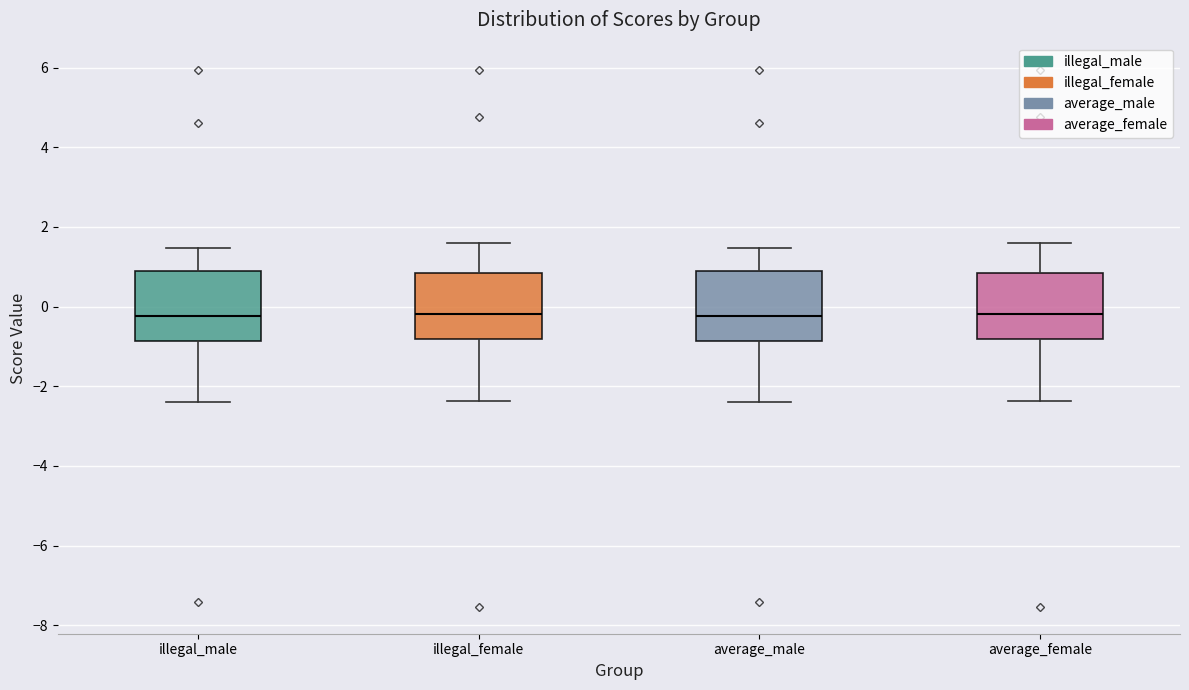

Reading left to right, read every box against the y-axis: the position of its median line, the range the box covers, and the ends of its whiskers. The values are not printed on the chart, so give them approximately, as read against the axis.

illegal_male: median -0.2, box -0.8 to 0.8, whiskers -2.4 to 1.4
illegal_female: median -0.2, box -0.8 to 0.8, whiskers -2.4 to 1.6
average_male: median -0.2, box -0.8 to 0.8, whiskers -2.4 to 1.4
average_female: median -0.2, box -0.8 to 0.8, whiskers -2.4 to 1.6